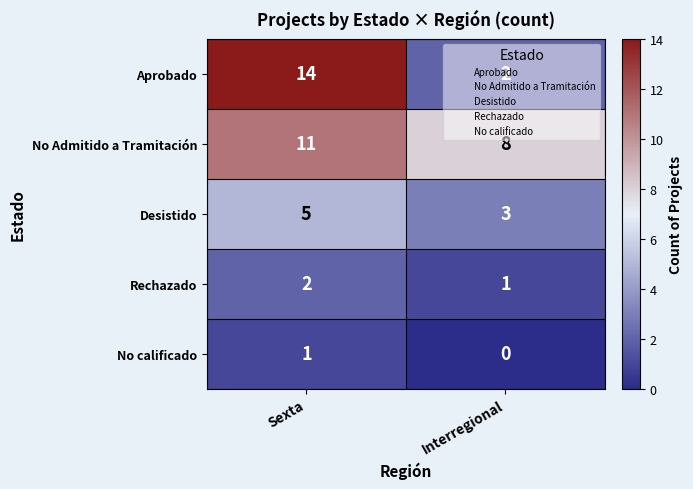

At which label does No Admitido a Tramitación reach its peak?

Sexta